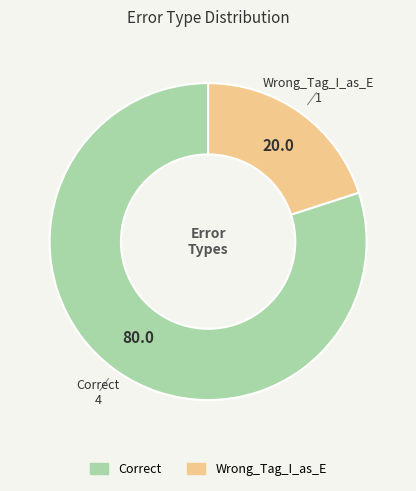

Which category has the biggest portion of the pie?

Correct